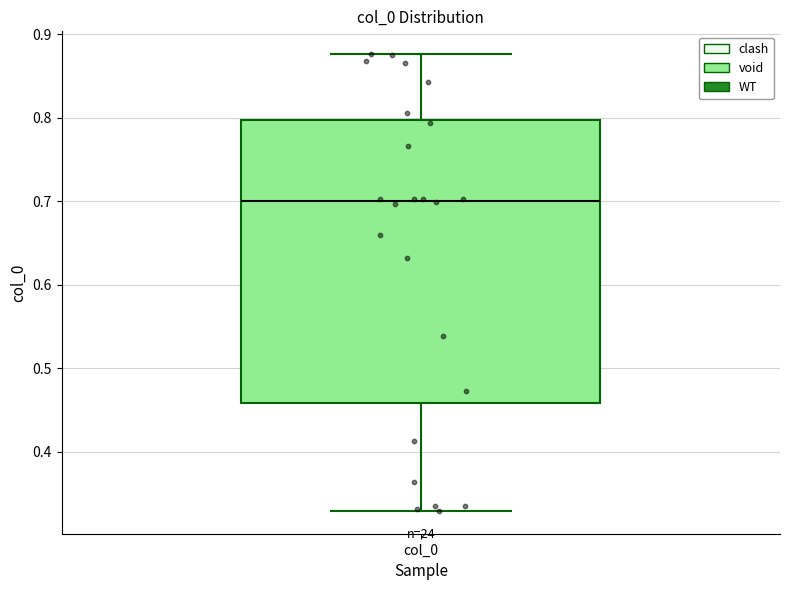

Where is the lower edge of the box for col_0 on the y-axis? The values are not printed on the chart, so give them approximately, as read against the axis.

0.46